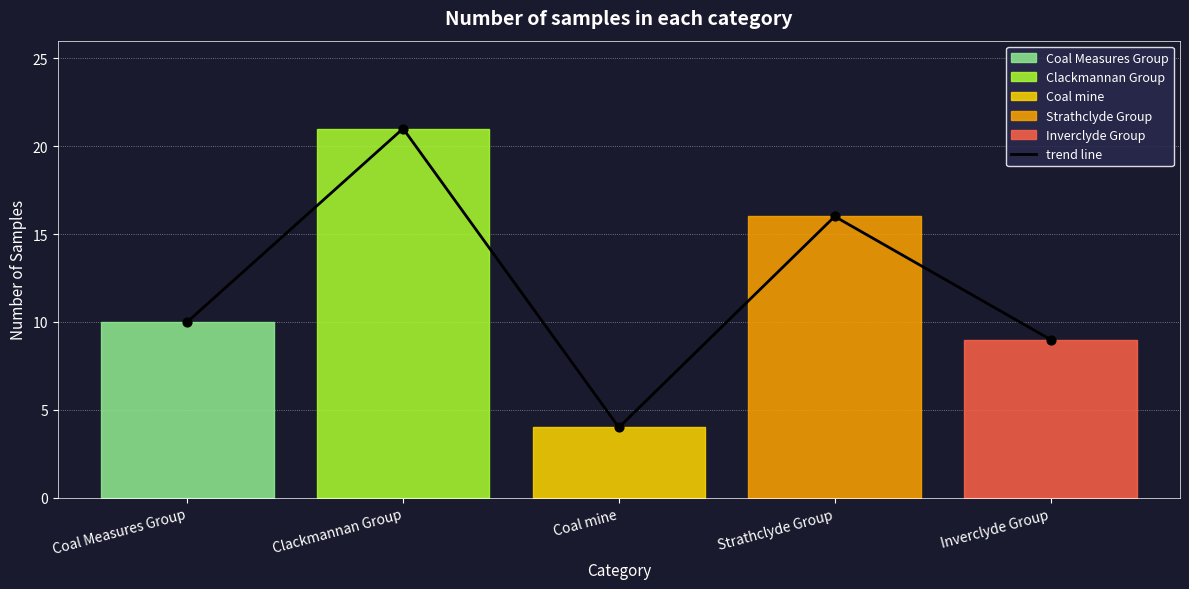

Which has a higher value, Clackmannan Group or Strathclyde Group?

Clackmannan Group